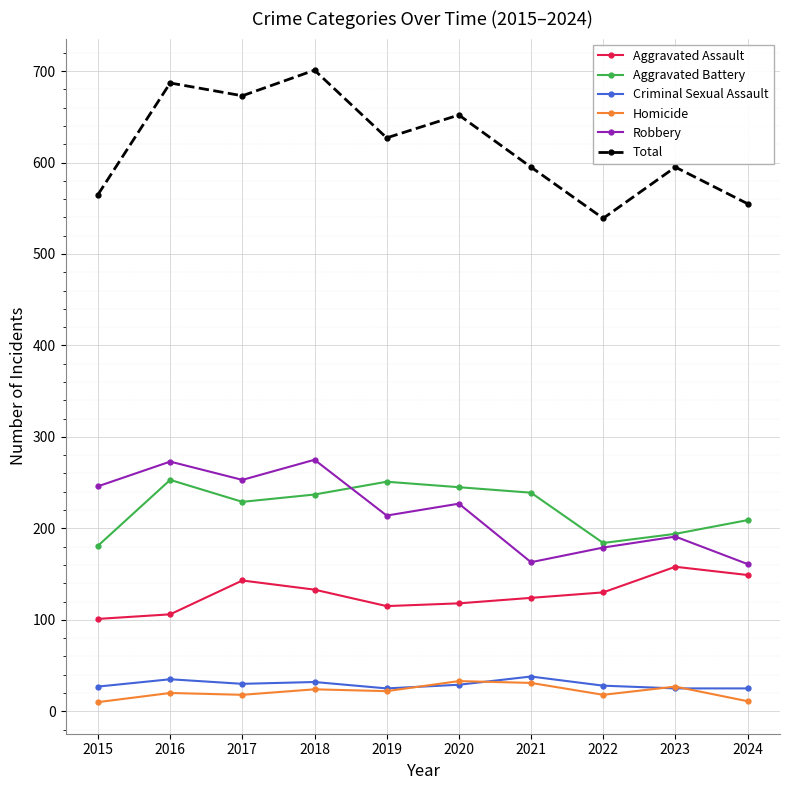

How many lines are shown in the chart?

6